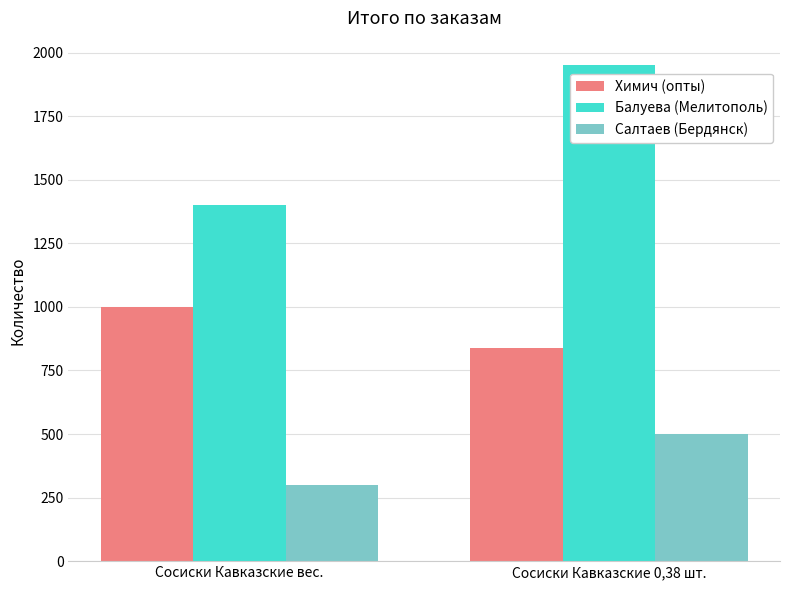

Reading left to right, list all the values displayed in this chart.

Химич (опты): 1000	840
Балуева (Мелитополь): 1400	1950
Салтаев (Бердянск): 300	500